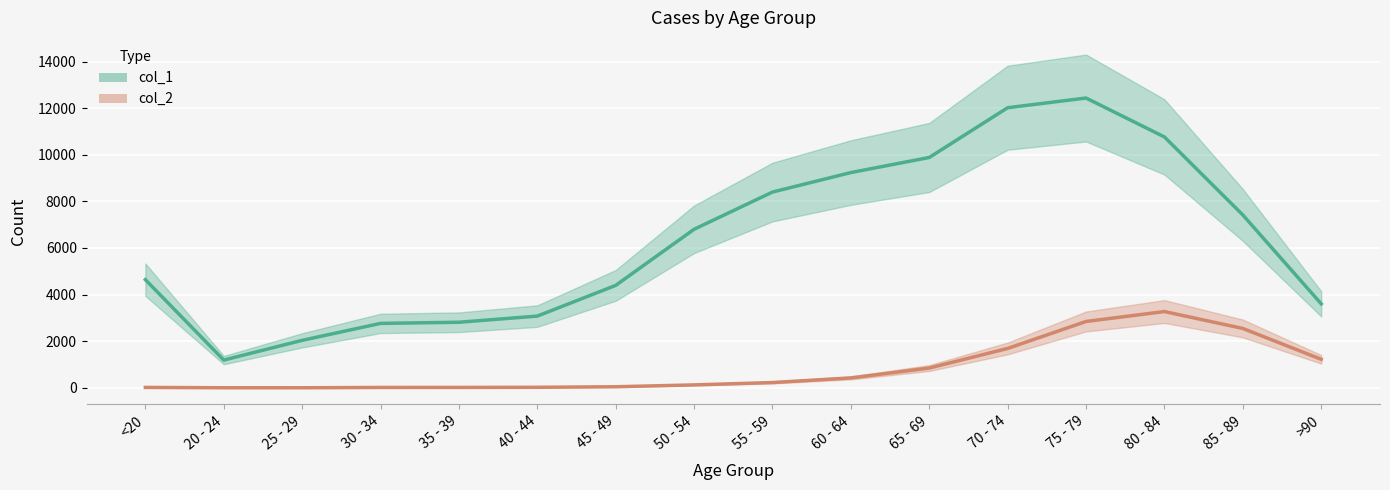

Rank the series at 50 - 54 from highest to lowest value.

col_1, col_2